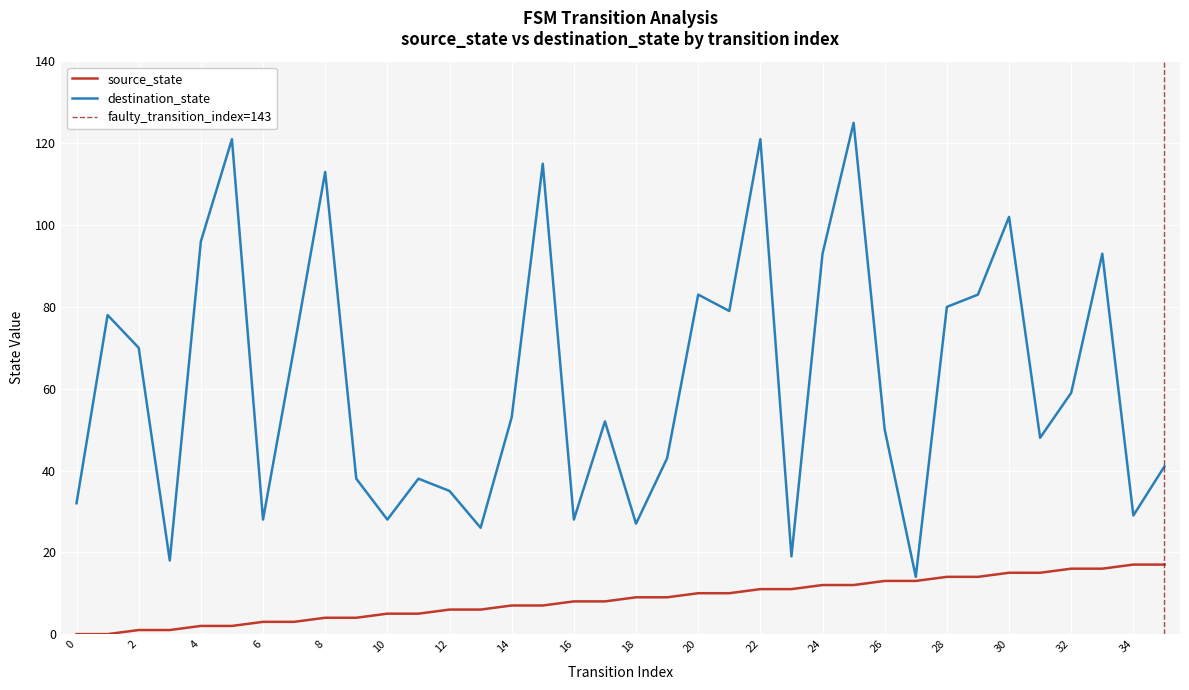

Reading left to right, transcribe all the data shown in this chart.

source_state: 0	0	1	1	2	2	3	3	4	4	5	5	6	6	7	7	8	8	9	9	10	10	11	11	12	12	13	13	14	14	15	15	16	16	17	17
destination_state: 32	78	70	18	96	121	28	70	113	38	28	38	35	26	53	115	28	52	27	43	83	79	121	19	93	125	50	14	80	83	102	48	59	93	29	41